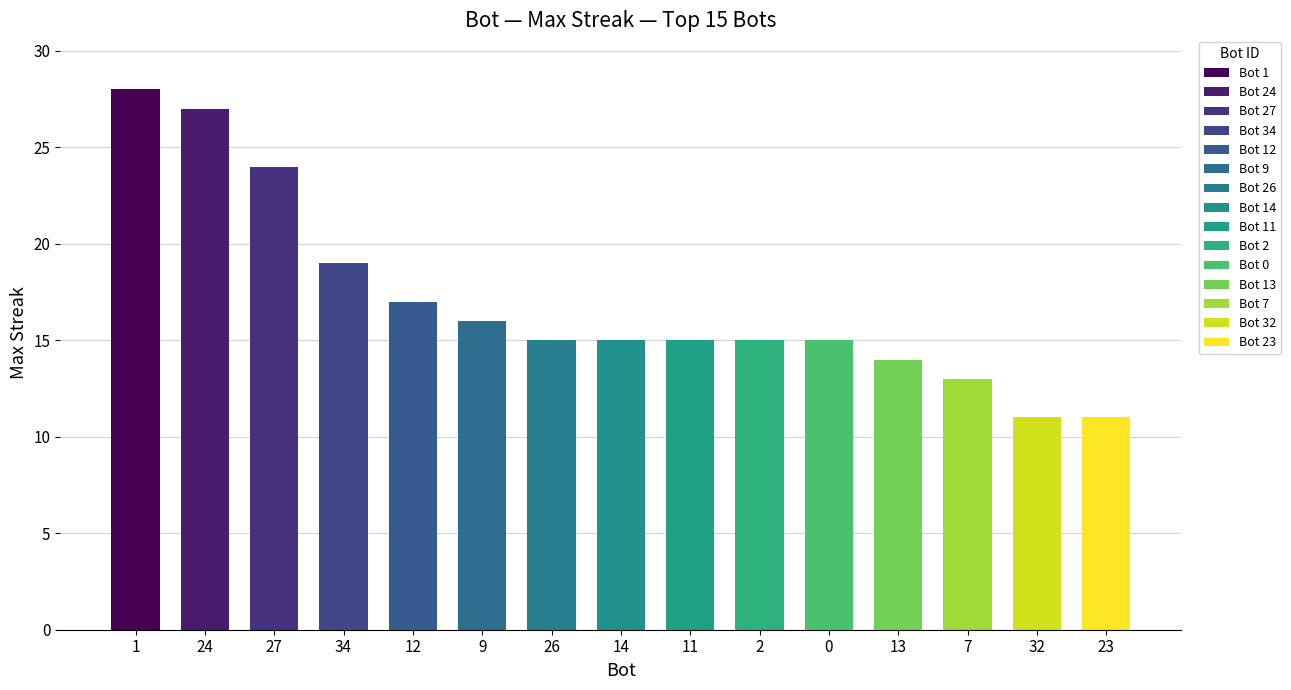

Reading right to left, list all the values displayed in this chart.

11	11	13	14	15	15	15	15	15	16	17	19	24	27	28